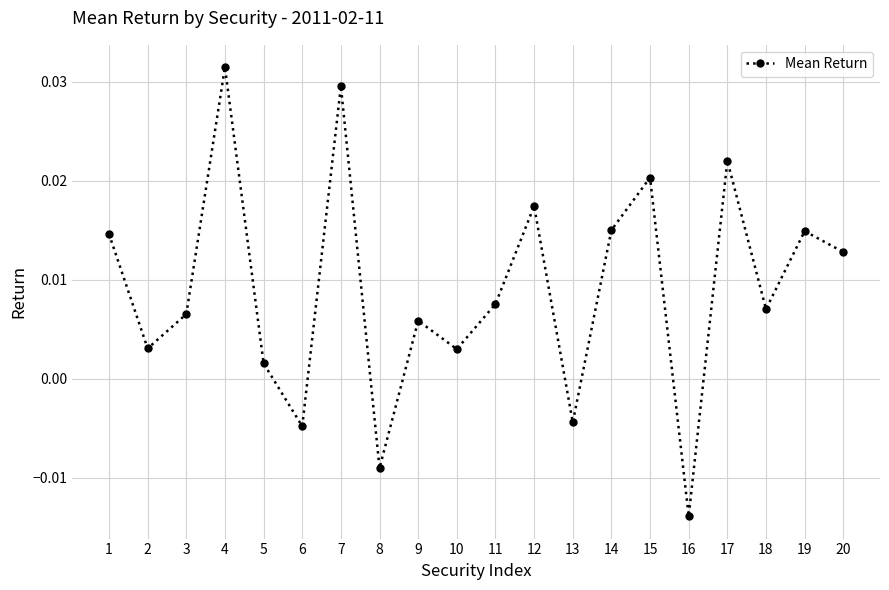

Count the number of data series in this chart.

1